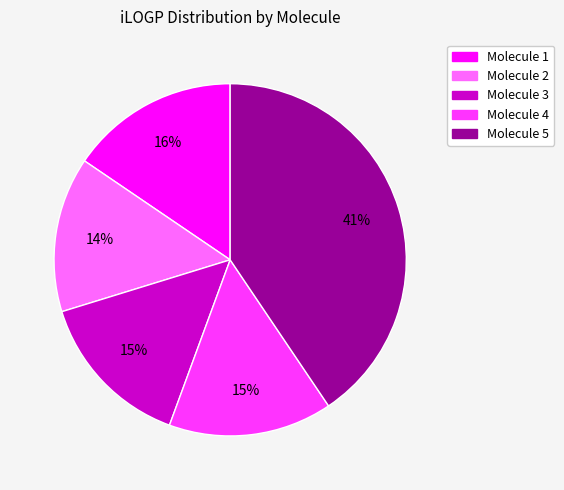

Which slice is the largest?

Molecule 5